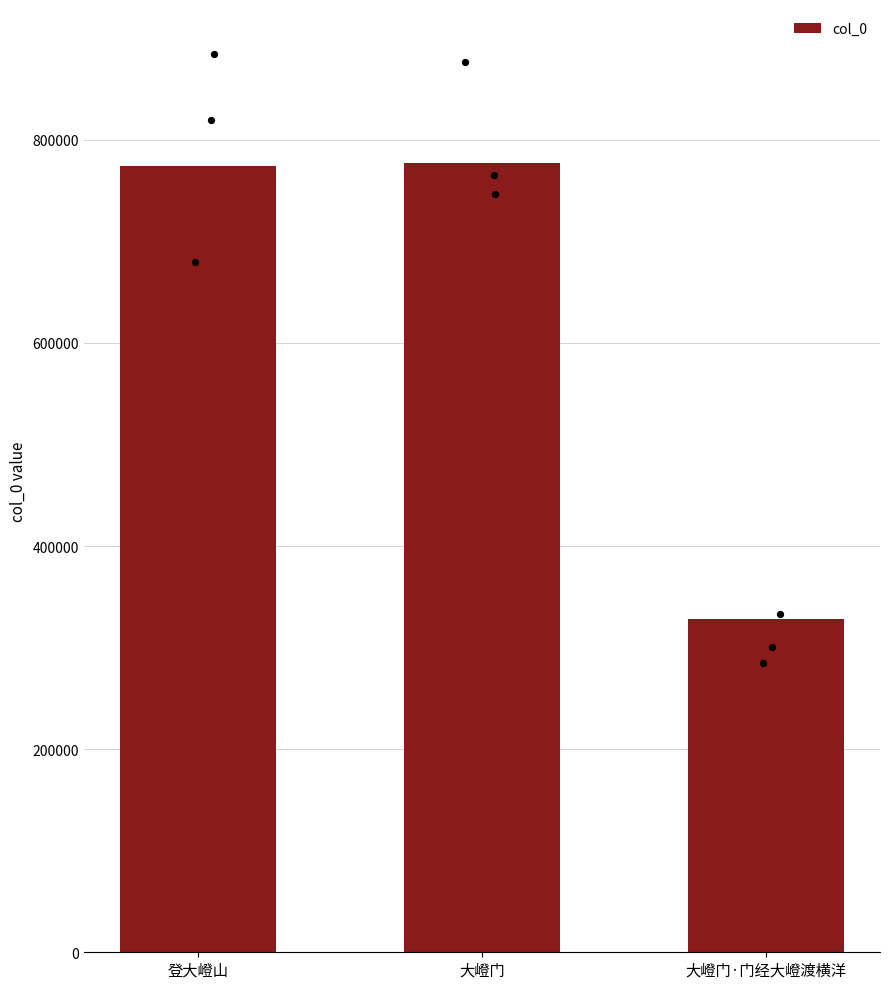

Which has a higher value, 大嶝门 or 大嶝门·门经大嶝渡横洋?

大嶝门